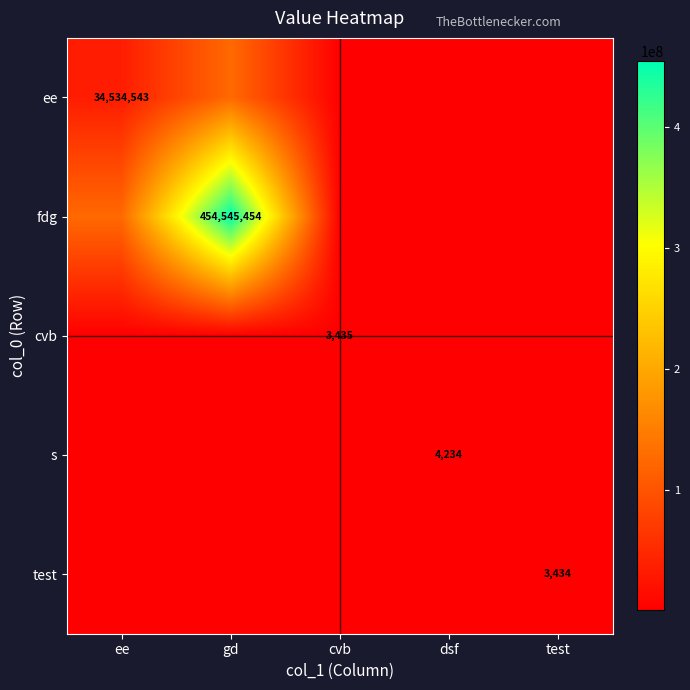

The fdg series shows 454545454.0 at gd. True or false?

True